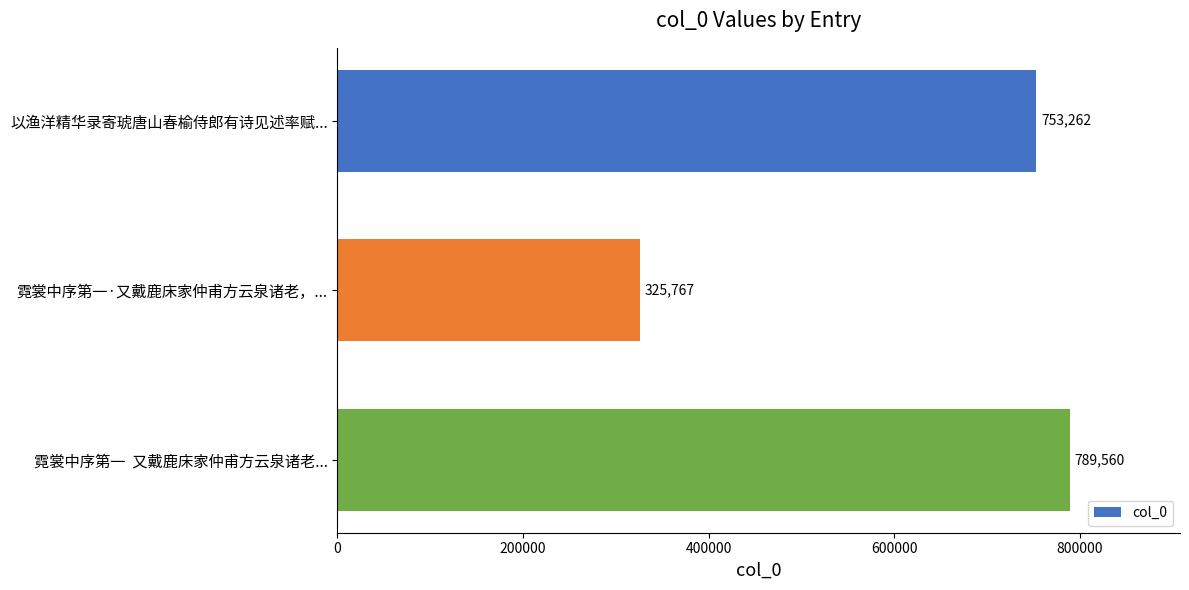

What value does the data have at 霓裳中序第一  又戴鹿床家仲甫方云泉诸老...?

789560